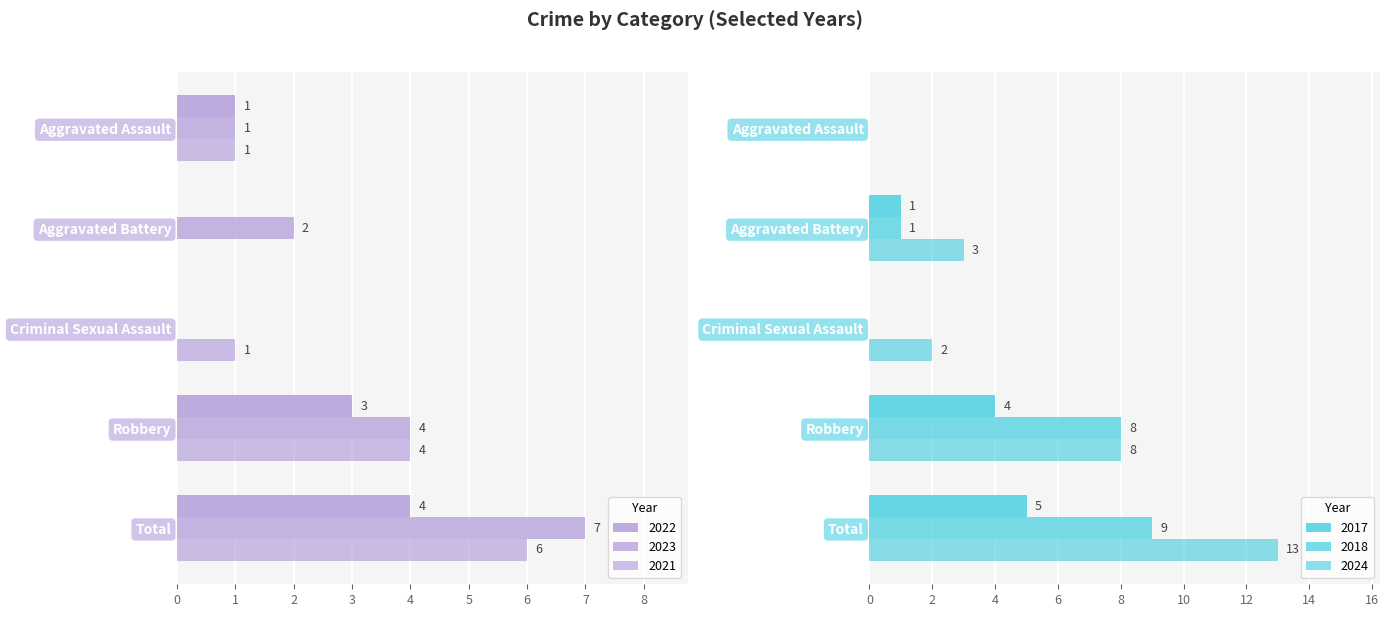

What is the sum of all 2022 values?

8